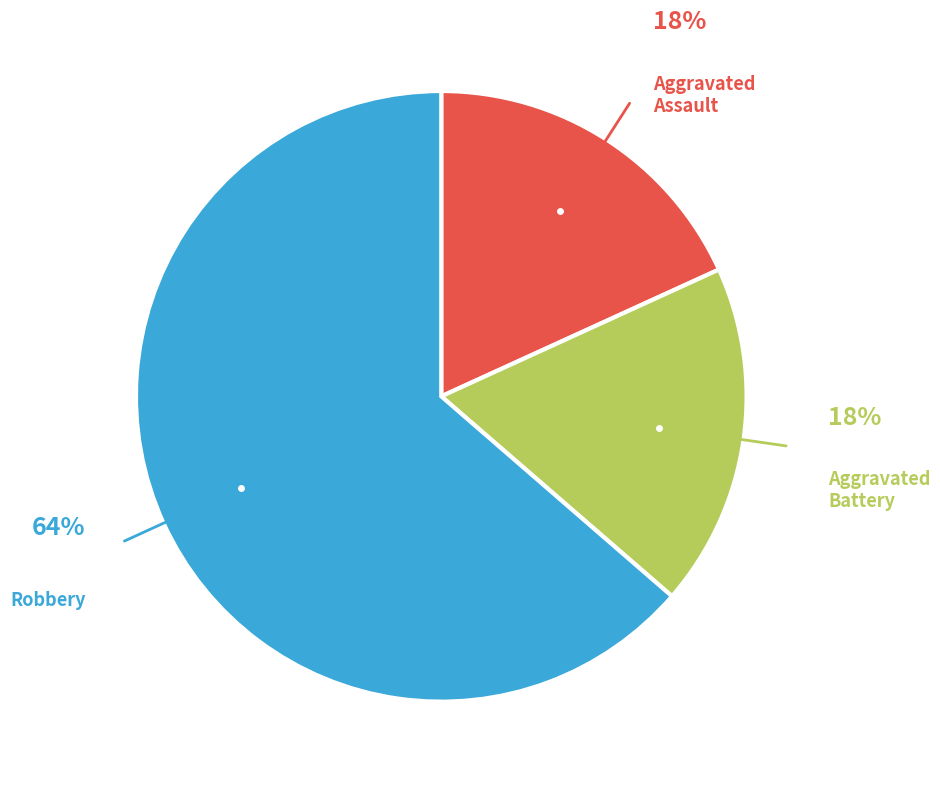

Does any single category account for the majority?

Yes